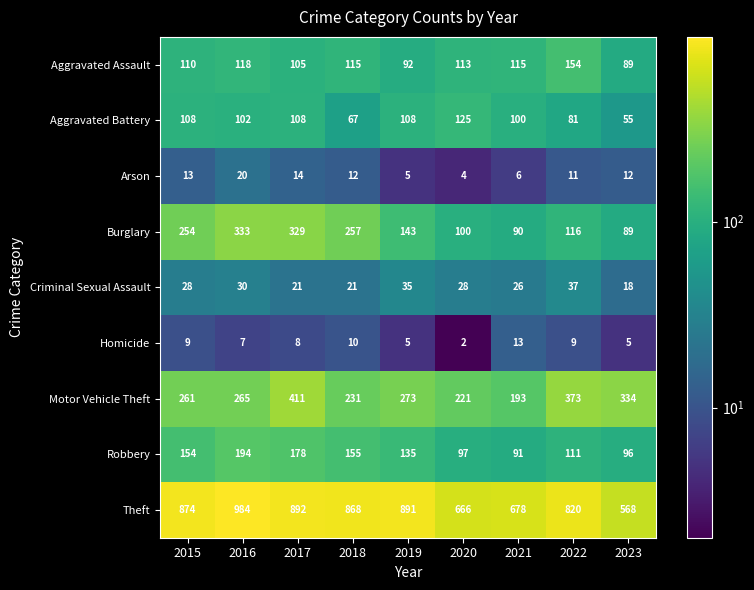

True or false: Burglary has a value of 140 at 2018.

False